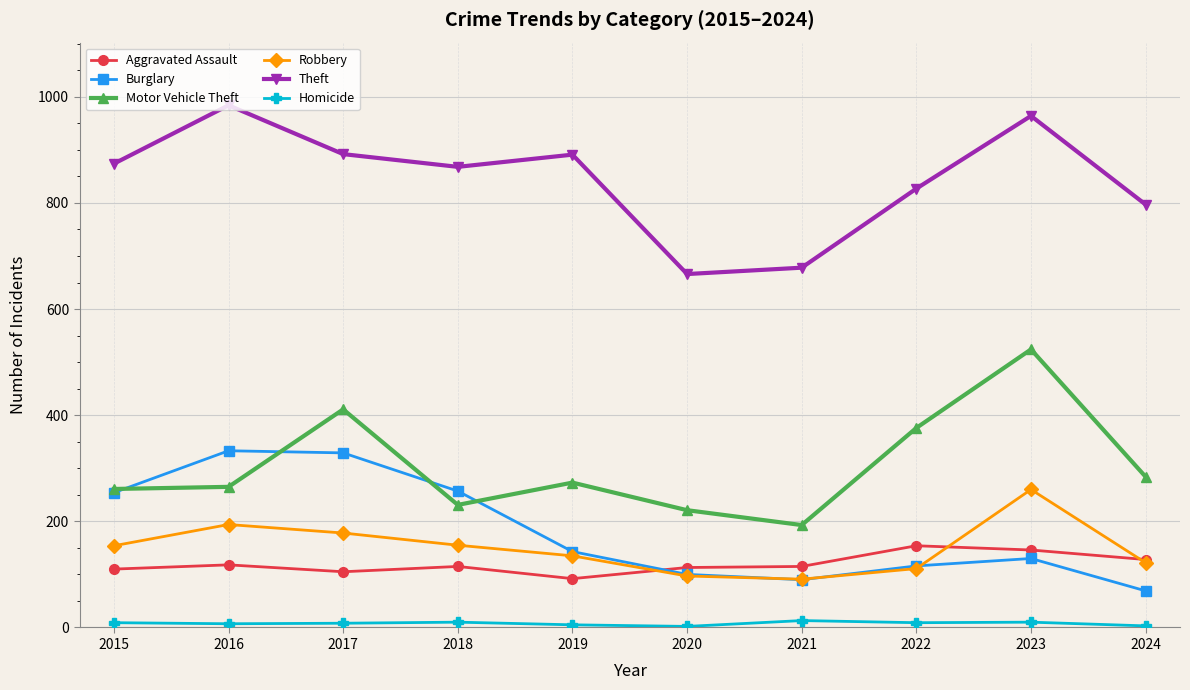

Where is the first local minimum for Aggravated Assault?

2017